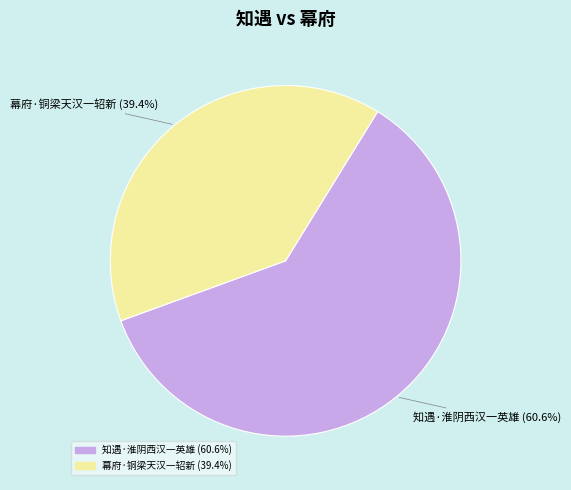

The 知遇·淮阴西汉一英雄 slice represents 61% of the pie. True or false?

True